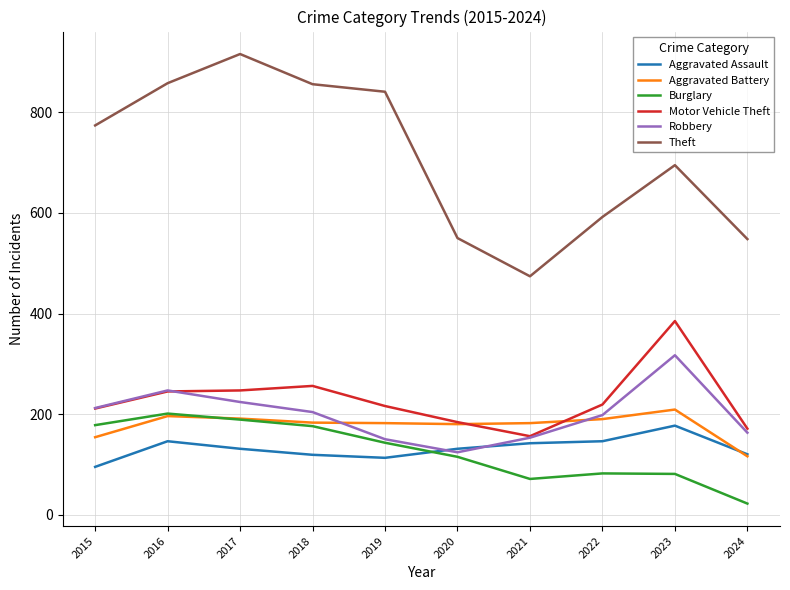

Which category has the lowest value in the Burglary series?

2024